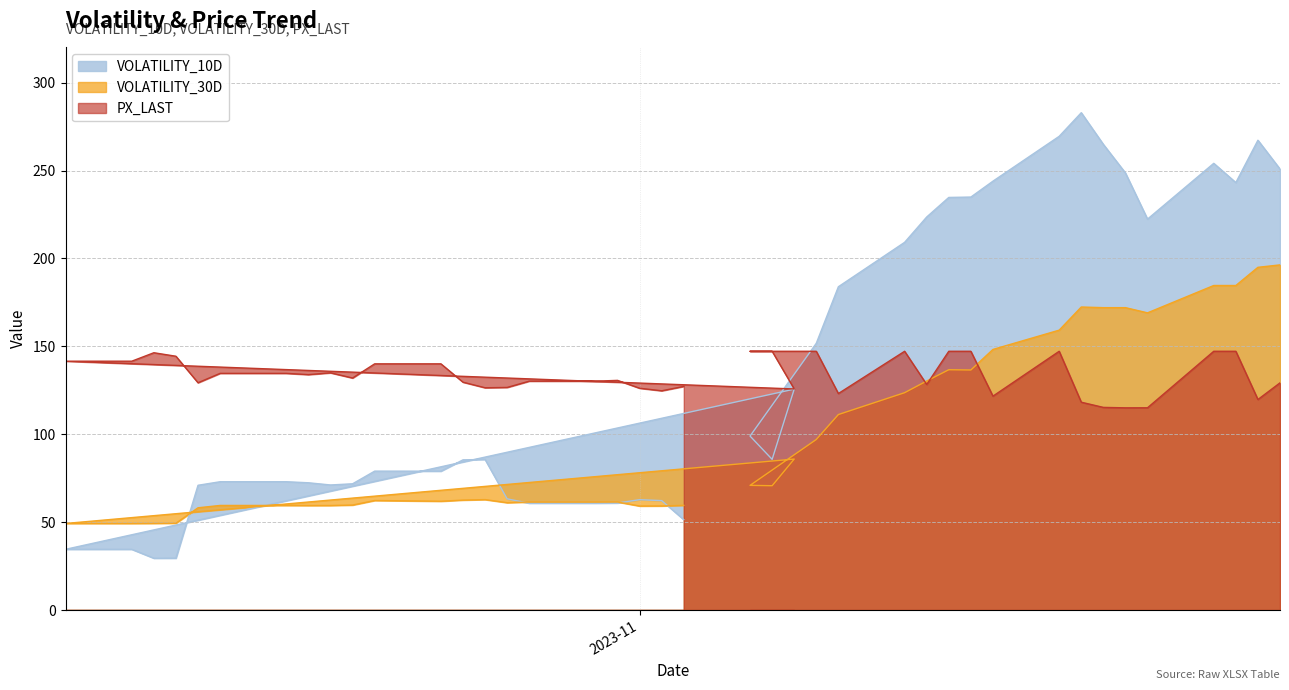

What is the label of the 10th point from the left?

2023-10-23